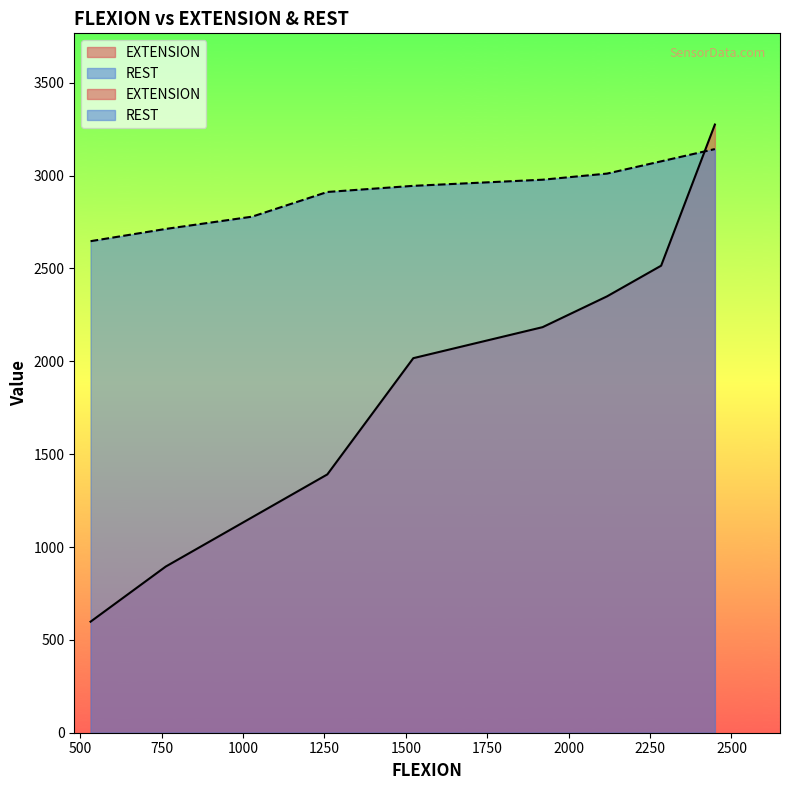

What is the difference between the second highest and second lowest values in the EXTENSION series?

1620